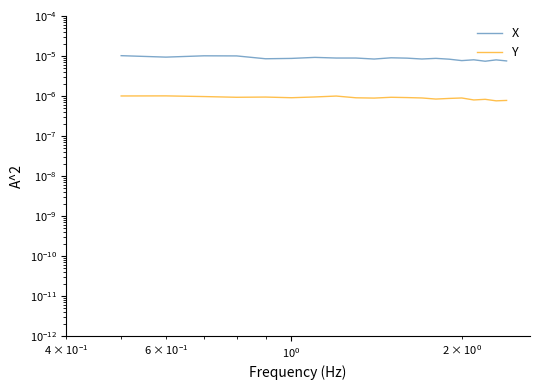

Is the value of X at 13 greater than the value of Y at 19?

Yes